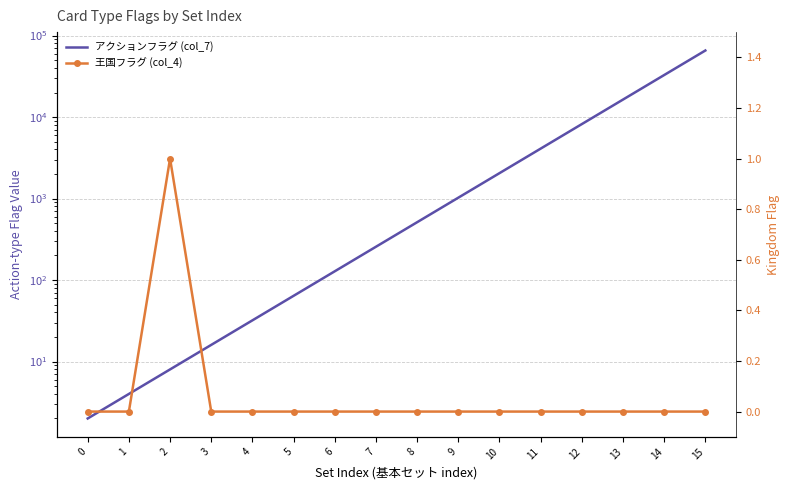

What are all the series names shown in the legend?

アクションフラグ (col_7), 王国フラグ (col_4)